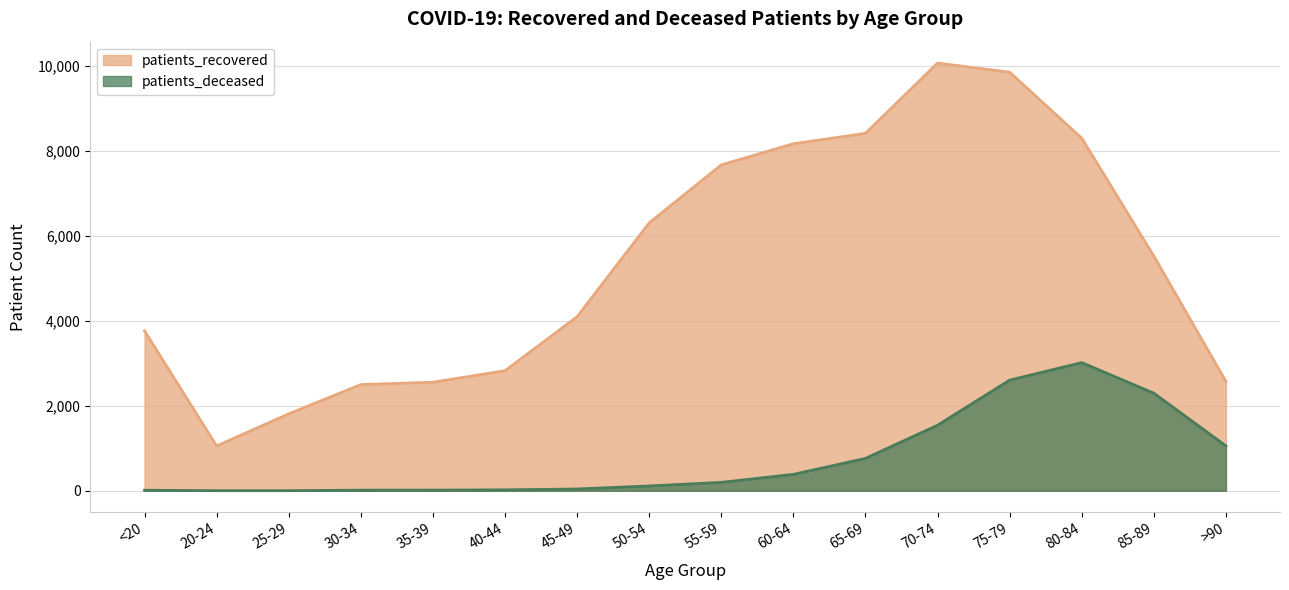

Is it true that patients_deceased equals 16 at 35-39?

True